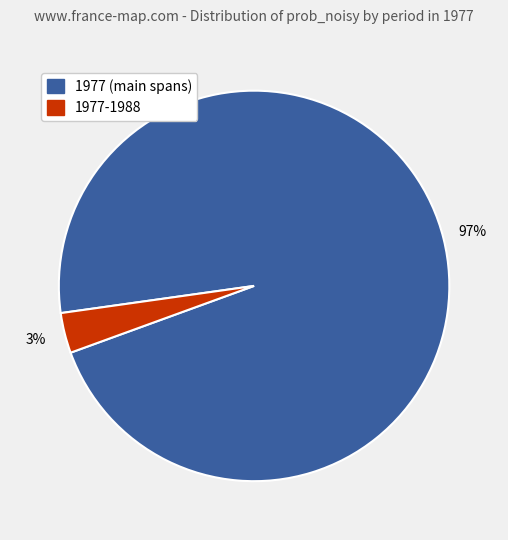

Which has a higher value, 1977-1988 or 1977 (main spans)?

1977 (main spans)